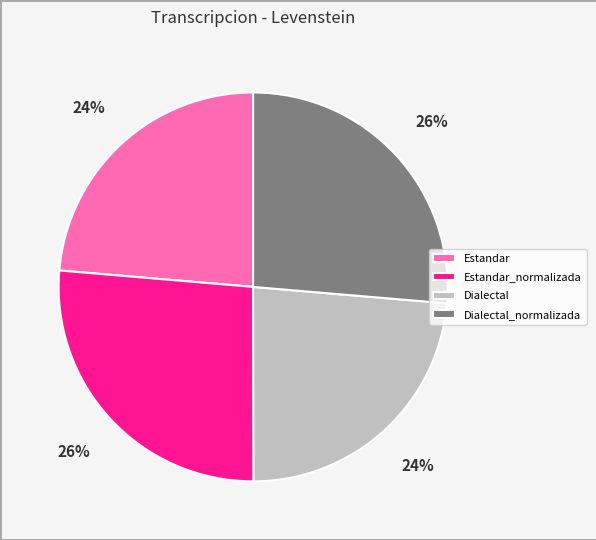

Does Estandar_normalizada represent more than half of the total?

No